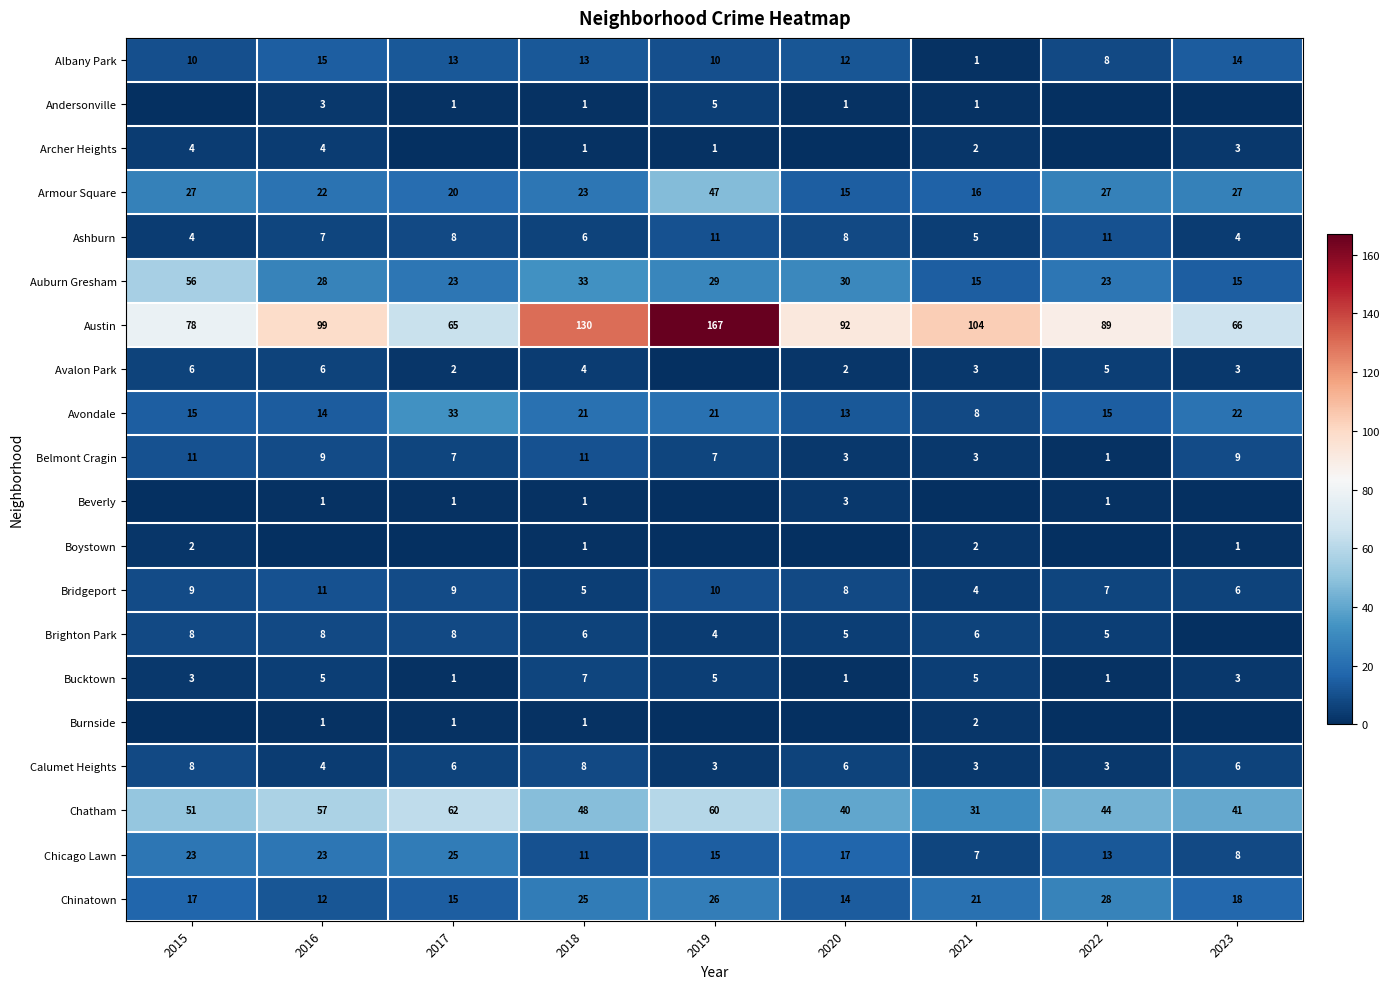

Where is Ashburn nearest to the value 7?

2016